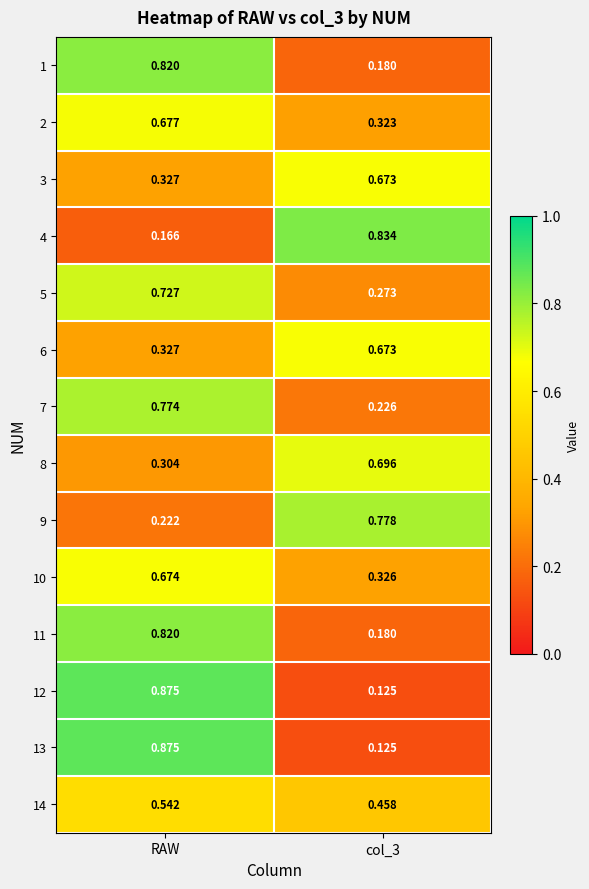

At which label is 3 closest to 0?

RAW